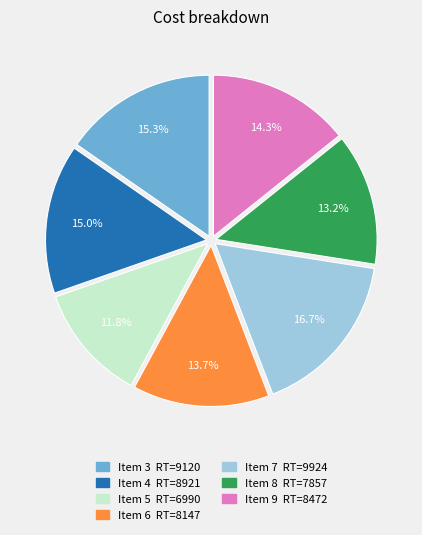

Is there a majority slice in this chart?

No